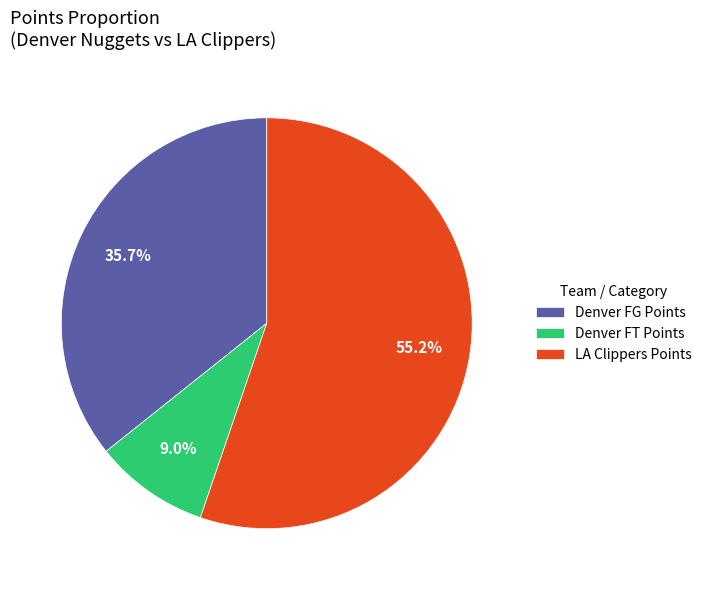

Which category has the smallest portion of the pie?

Denver FT Points